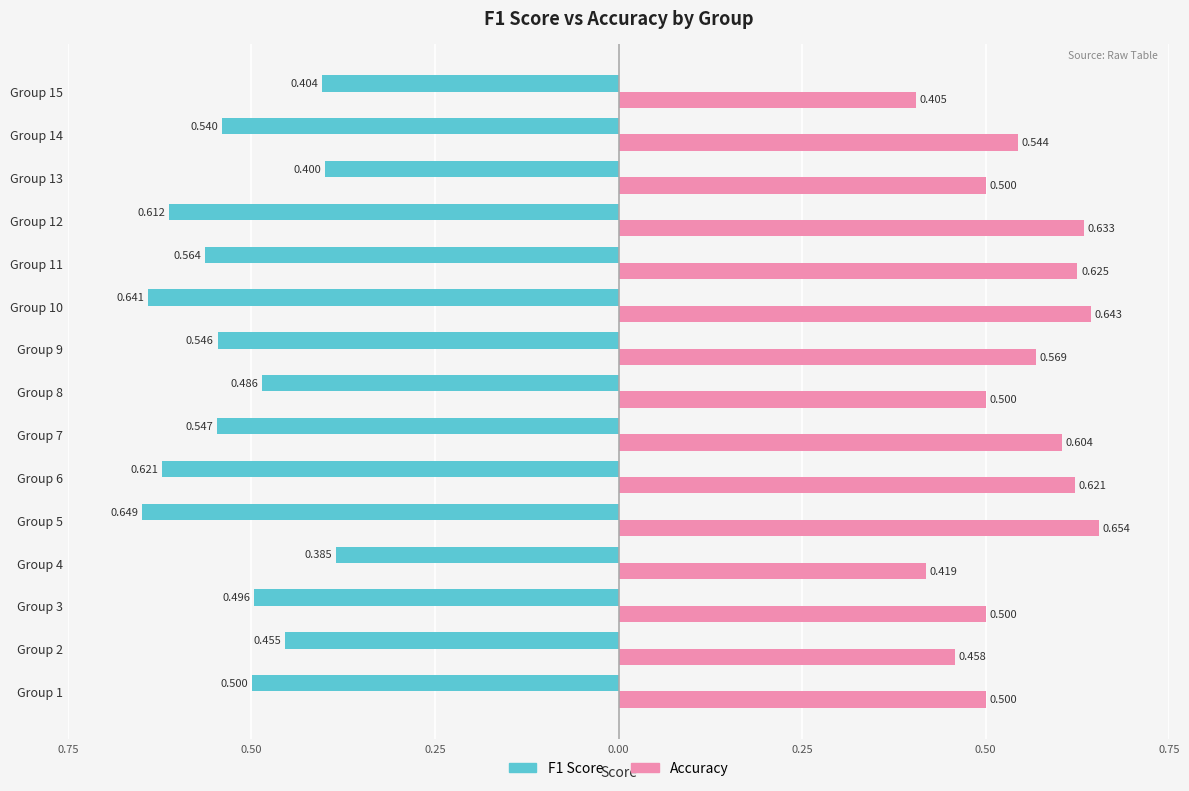

Count the number of categories in the chart.

15